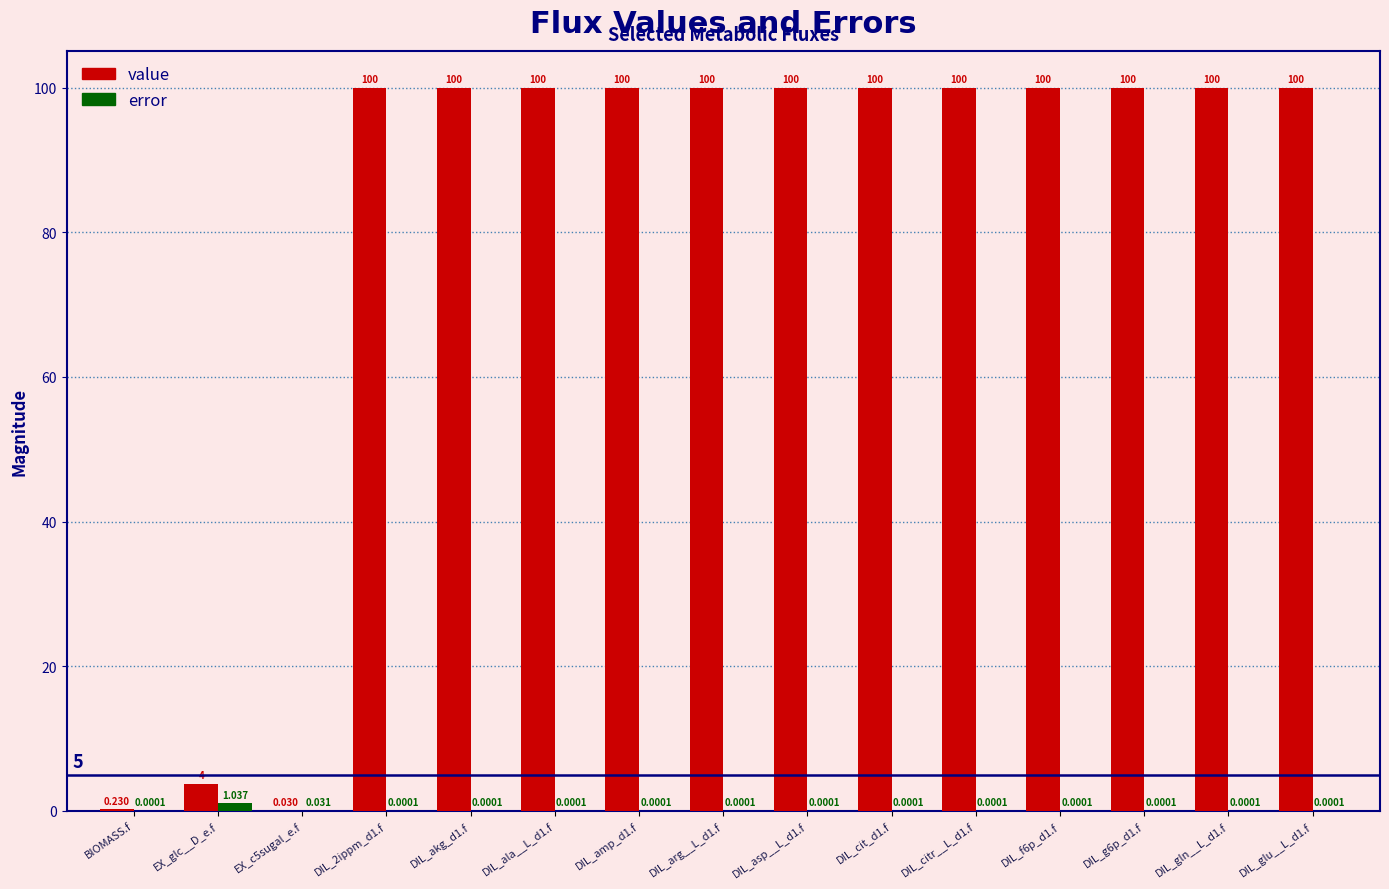

Is it true that value equals 147.0 at DIL_ala__L_d1.f?

False